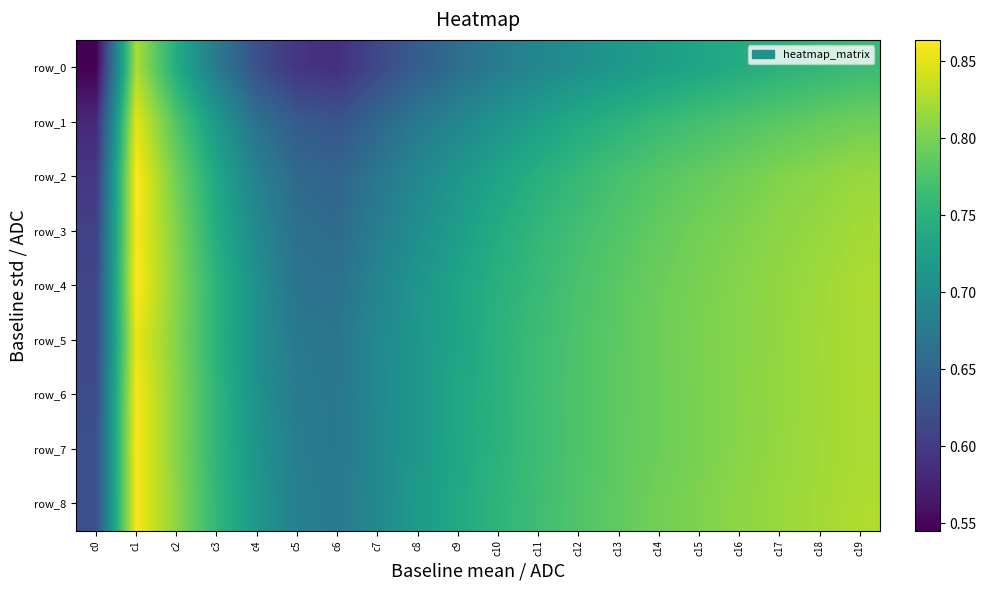

What is the difference between the second highest and minimum values in the row_4 series?

0.2